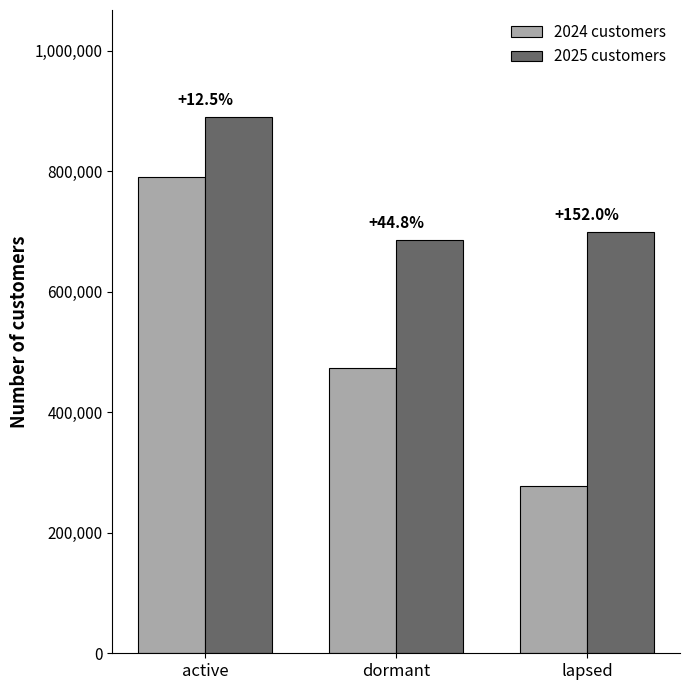

Between active and dormant, which series saw the biggest shift?

2024 customers